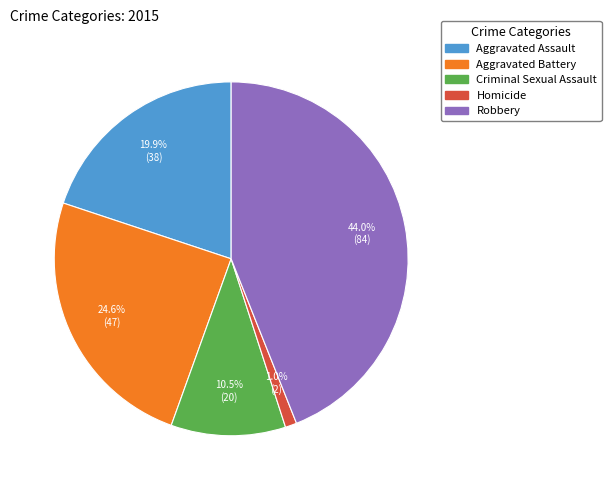

Is Homicide the majority of the pie?

No